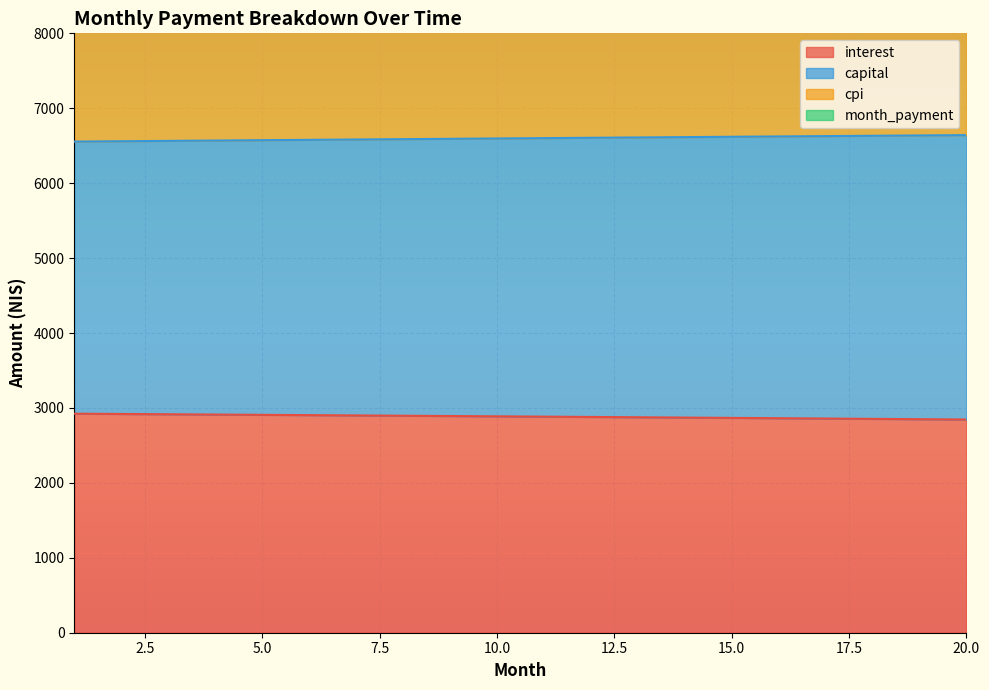

Where is interest nearest to the value 2884?

11